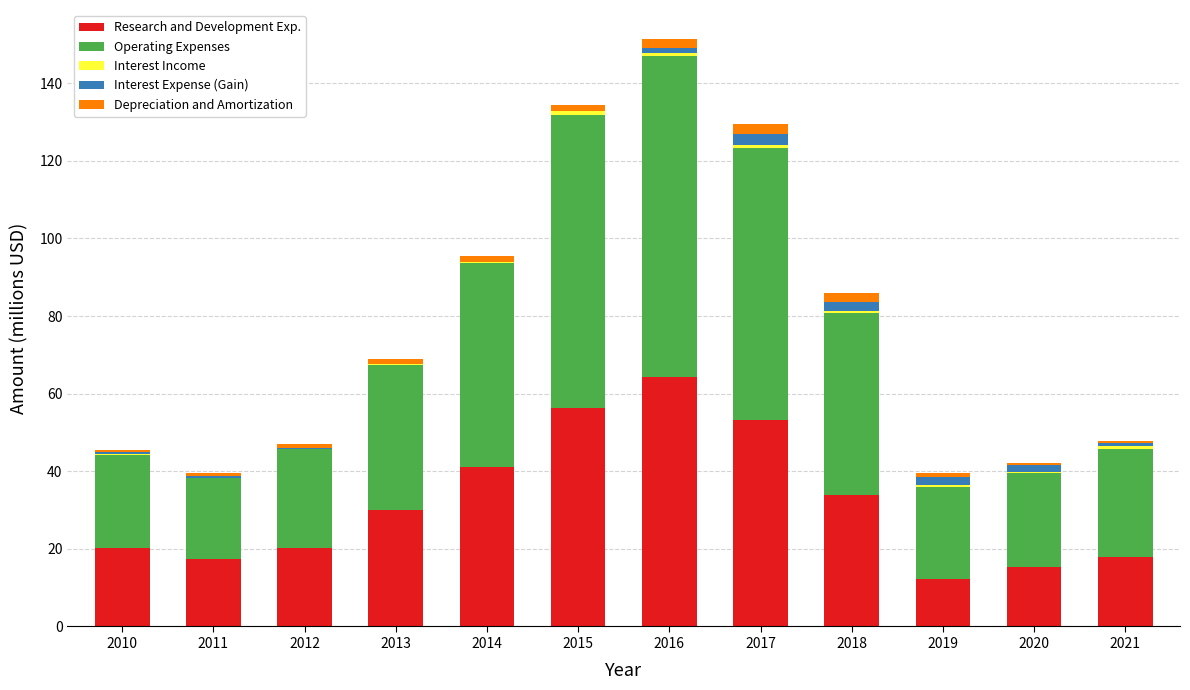

At which category is the sum across all series the highest?

2016